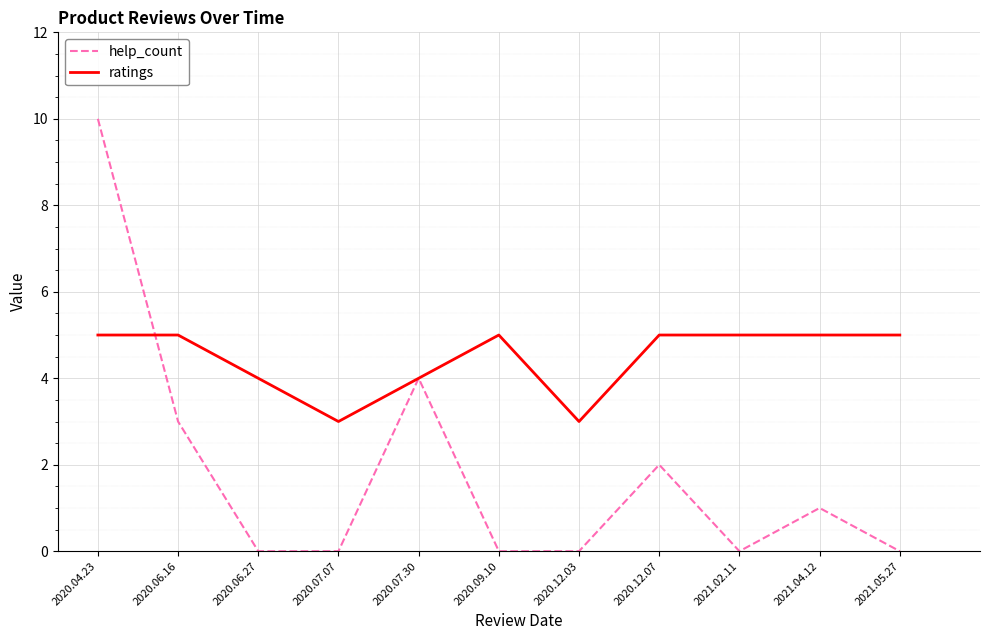

What is the maximum value for ratings?

5